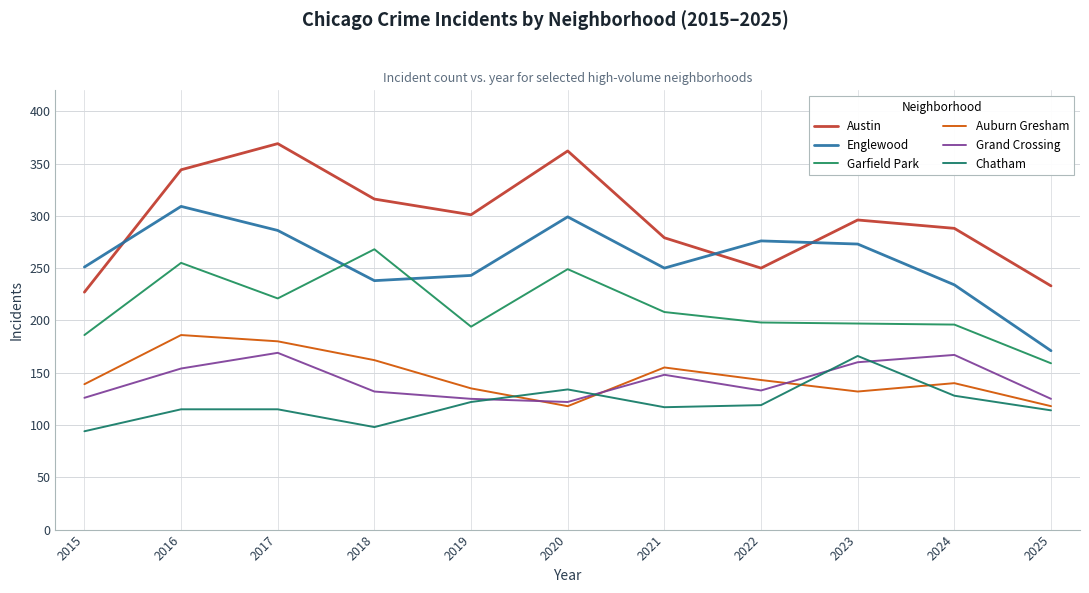

True or false: Englewood and Austin intersect in this chart.

True